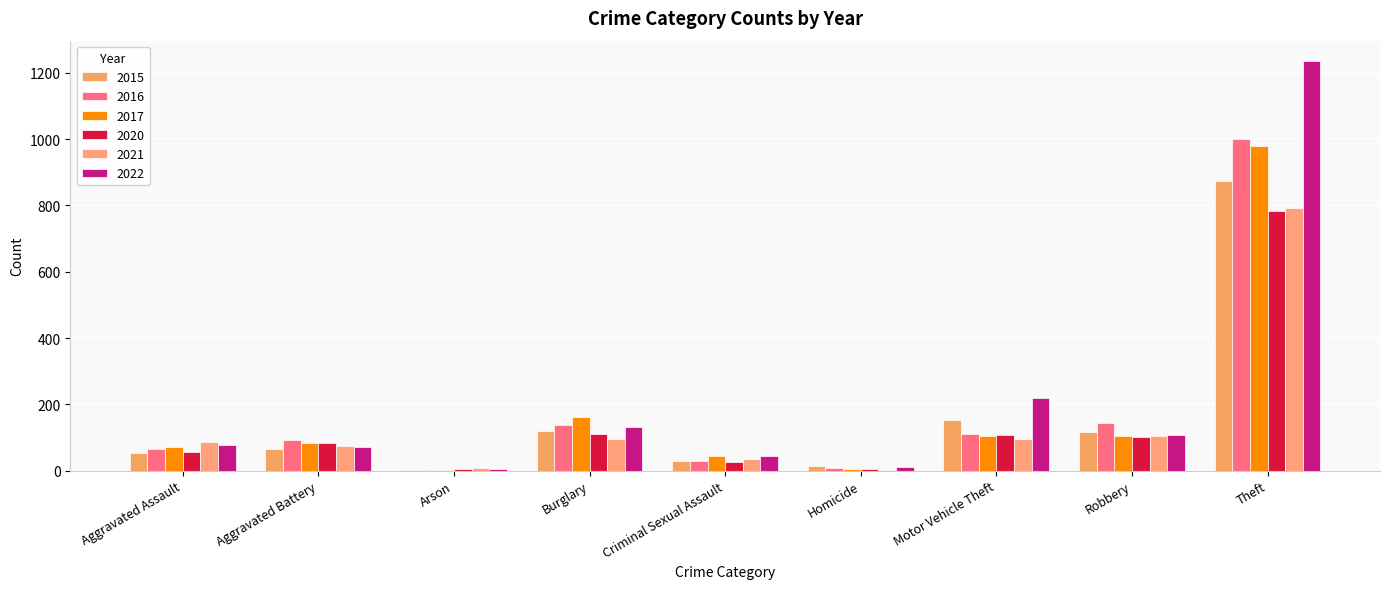

Rank the series by their maximum value, from lowest to highest.

2020, 2021, 2015, 2017, 2016, 2022